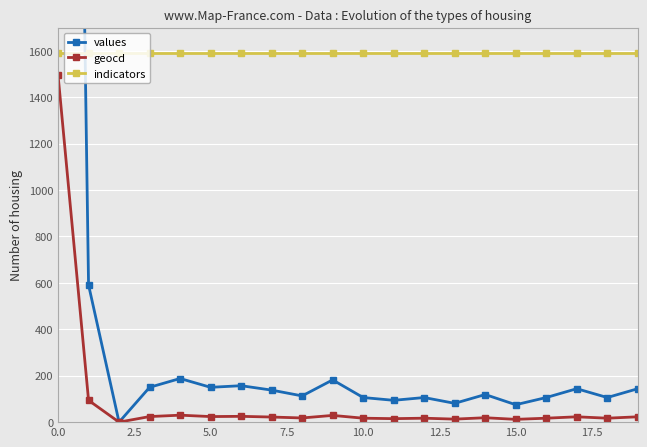

Which series has the largest range (max minus min)?

values